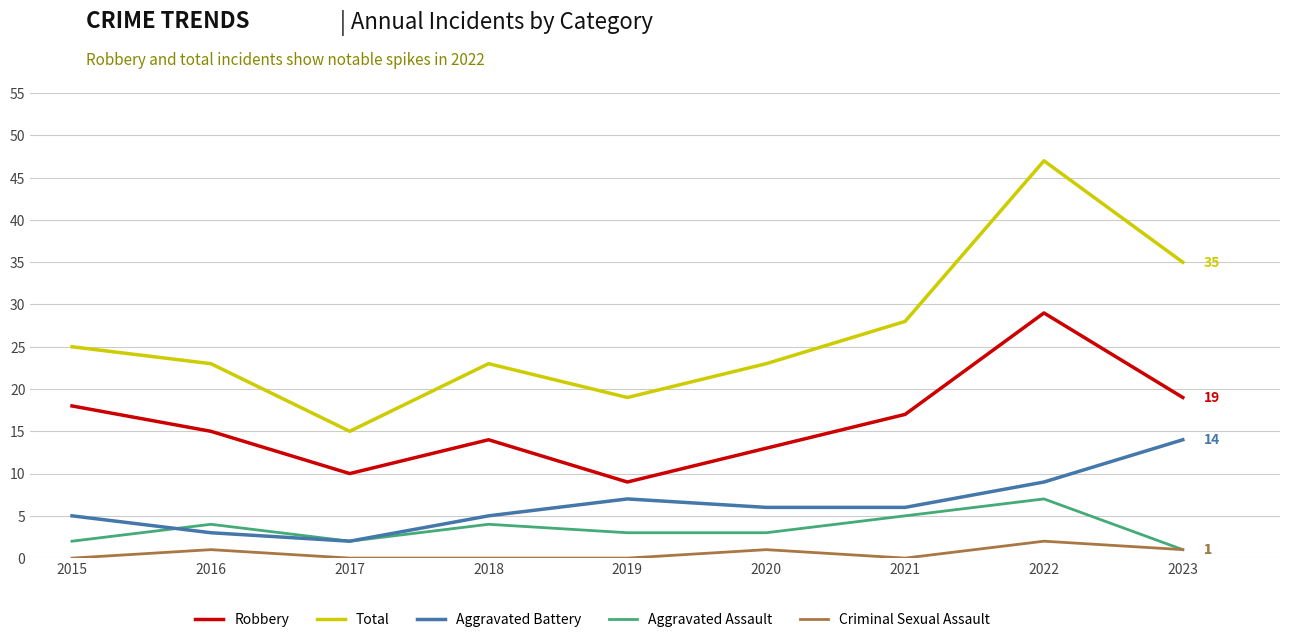

At which category is the sum across all series the highest?

2022